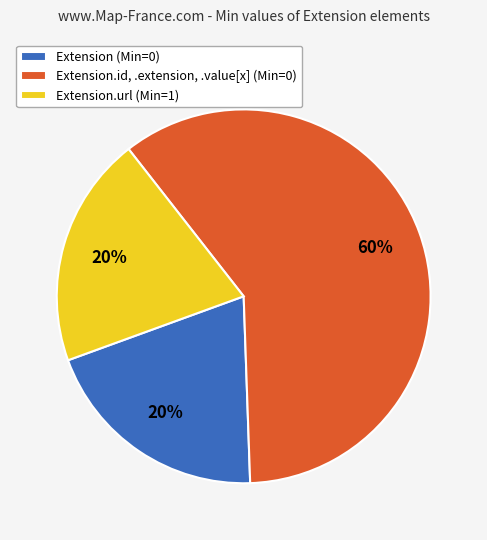

To the nearest percent, what is the average slice percentage?

33%